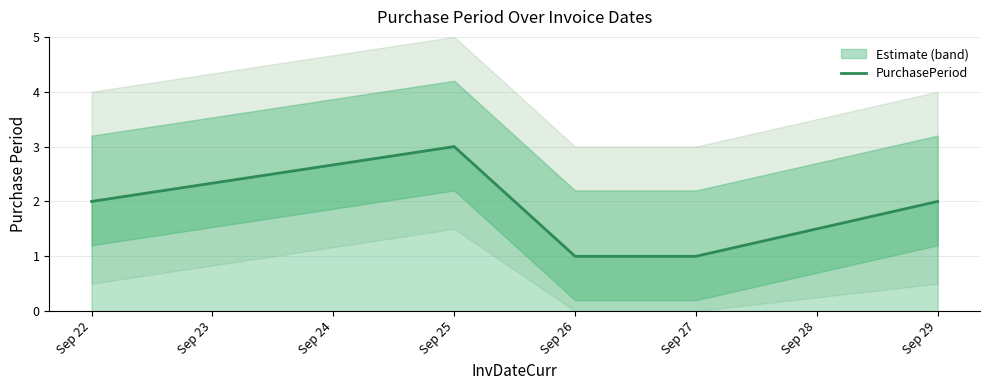

Count the number of values greater than 2.

1